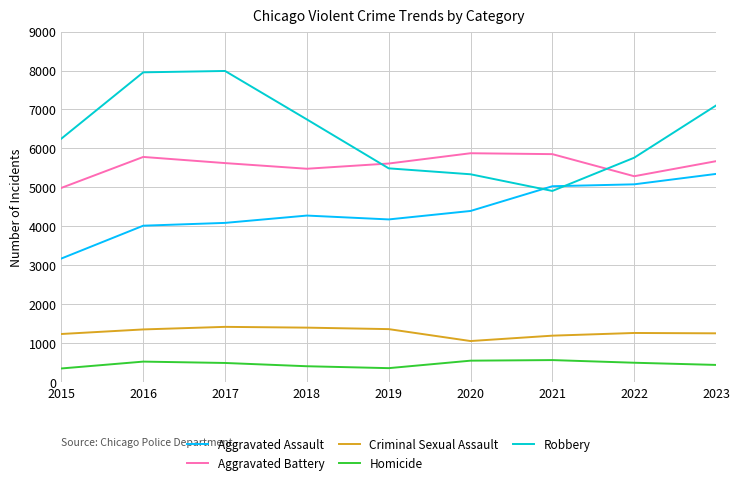

What is the sum of all Criminal Sexual Assault values?

11540